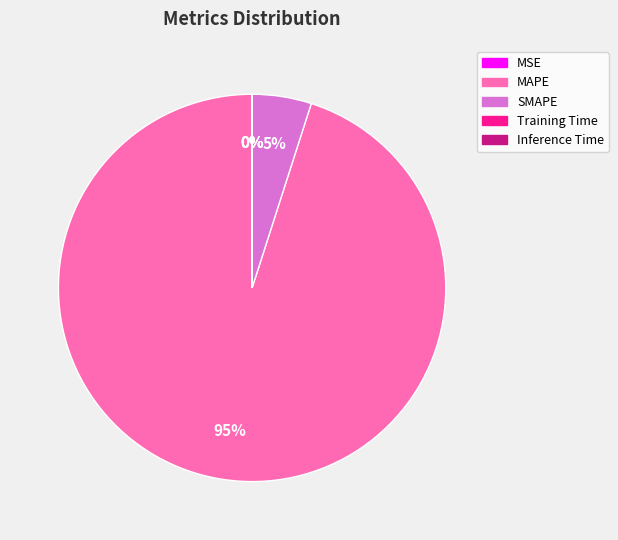

To the nearest percent, what is the average slice percentage?

20%